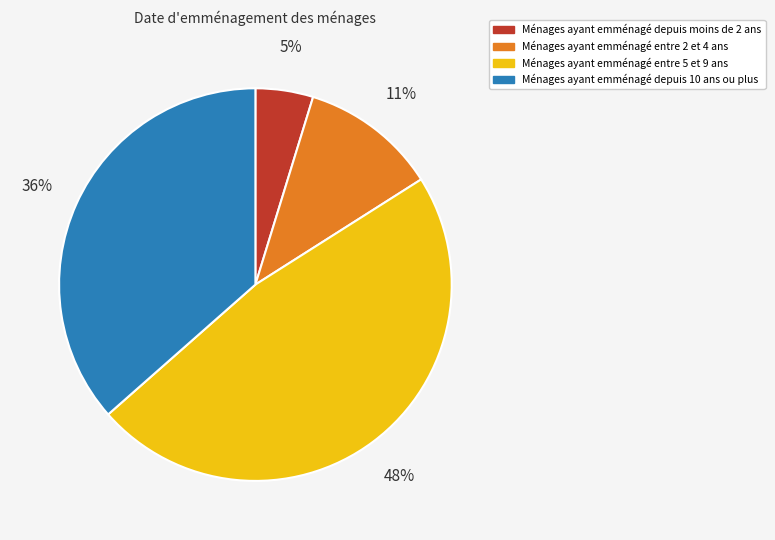

To the nearest percent, what is the average slice percentage?

25%